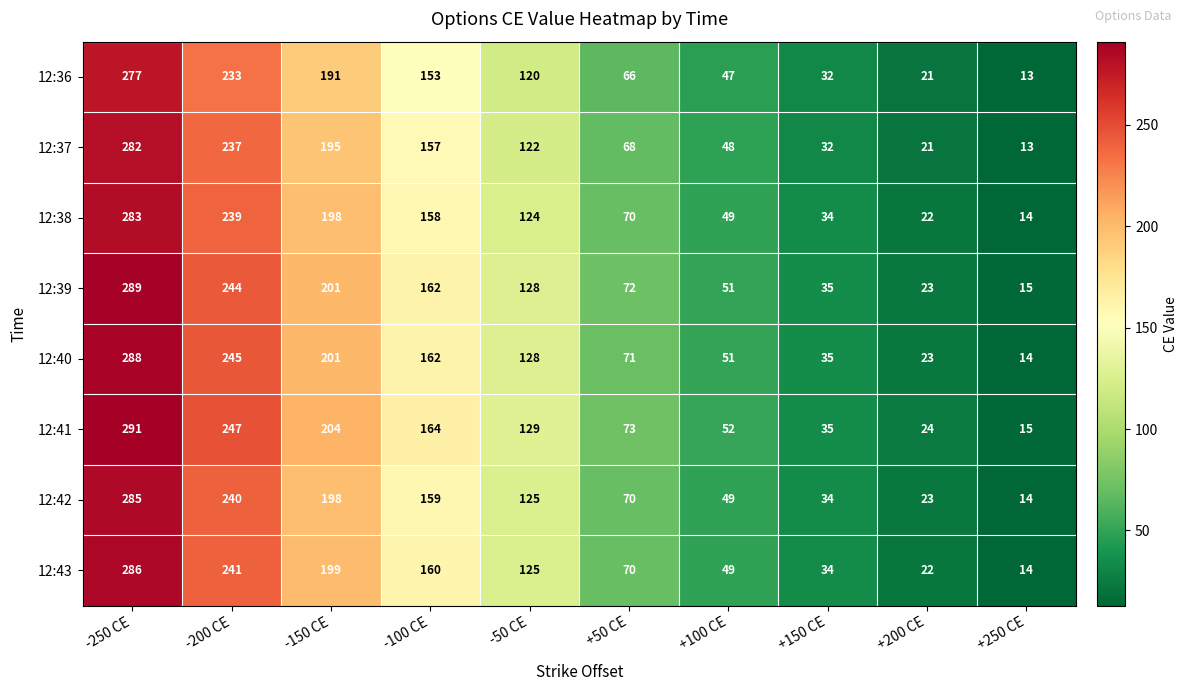

Between -250 CE and +100 CE, which series saw the biggest shift?

12:41